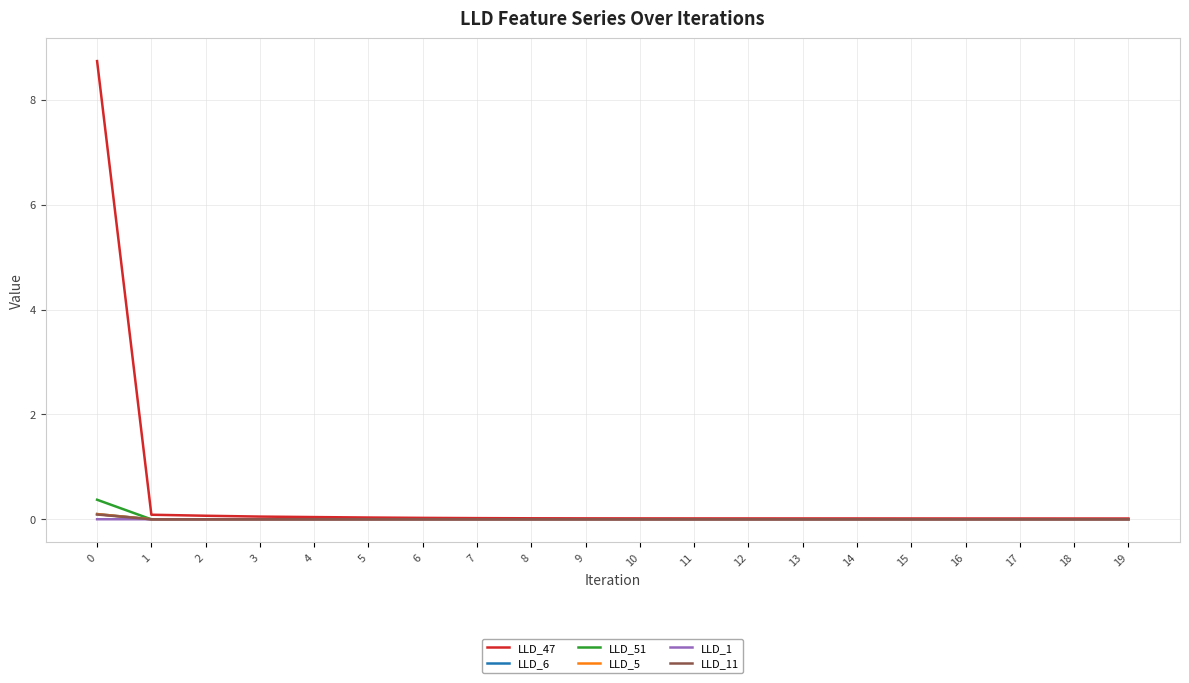

Which series has the largest total across all categories?

LLD_47